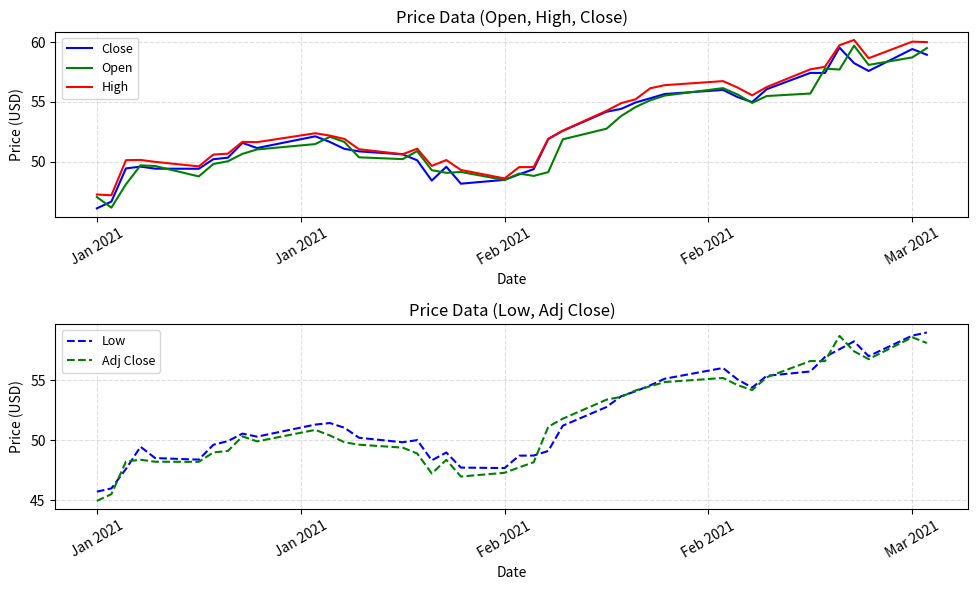

How many data points does each series have?

40